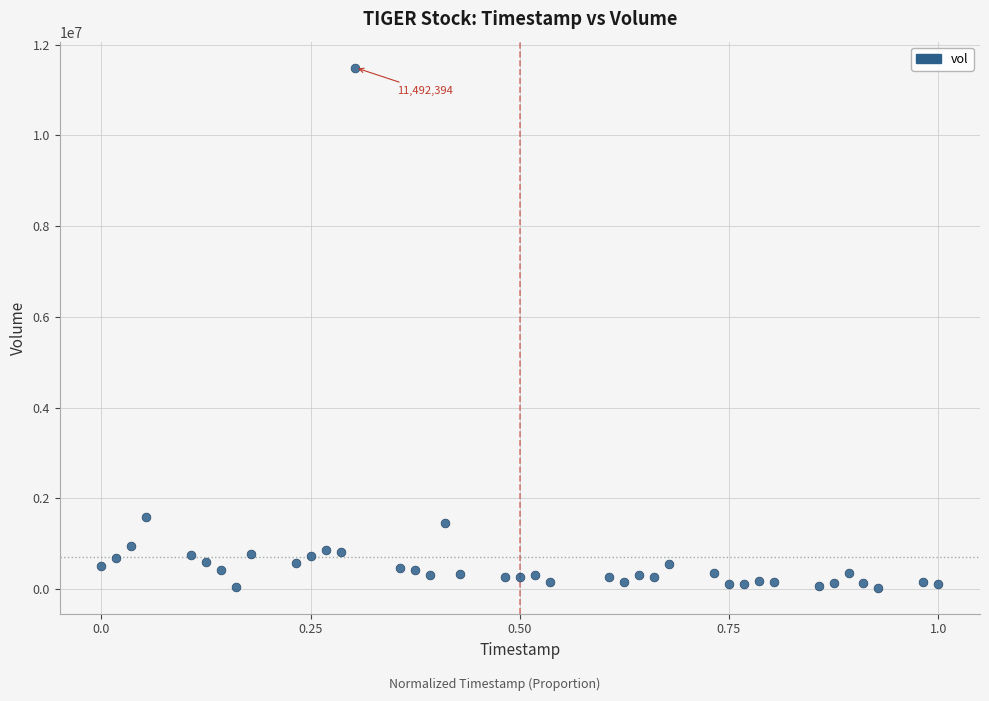

What Y value in the scatter plot is closest to 5761520?

1596211